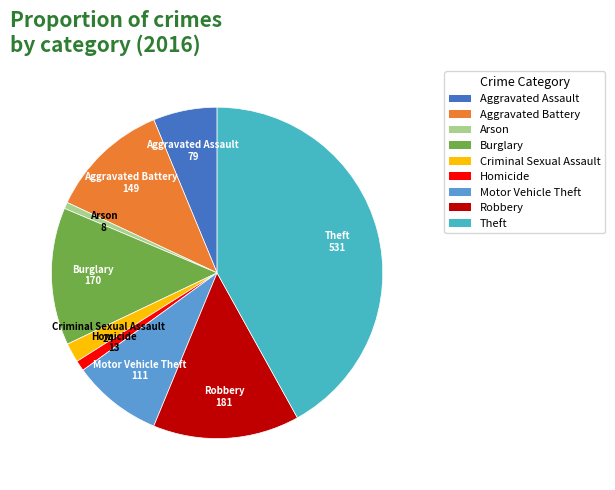

True or false: Homicide accounts for 1% of the total.

True